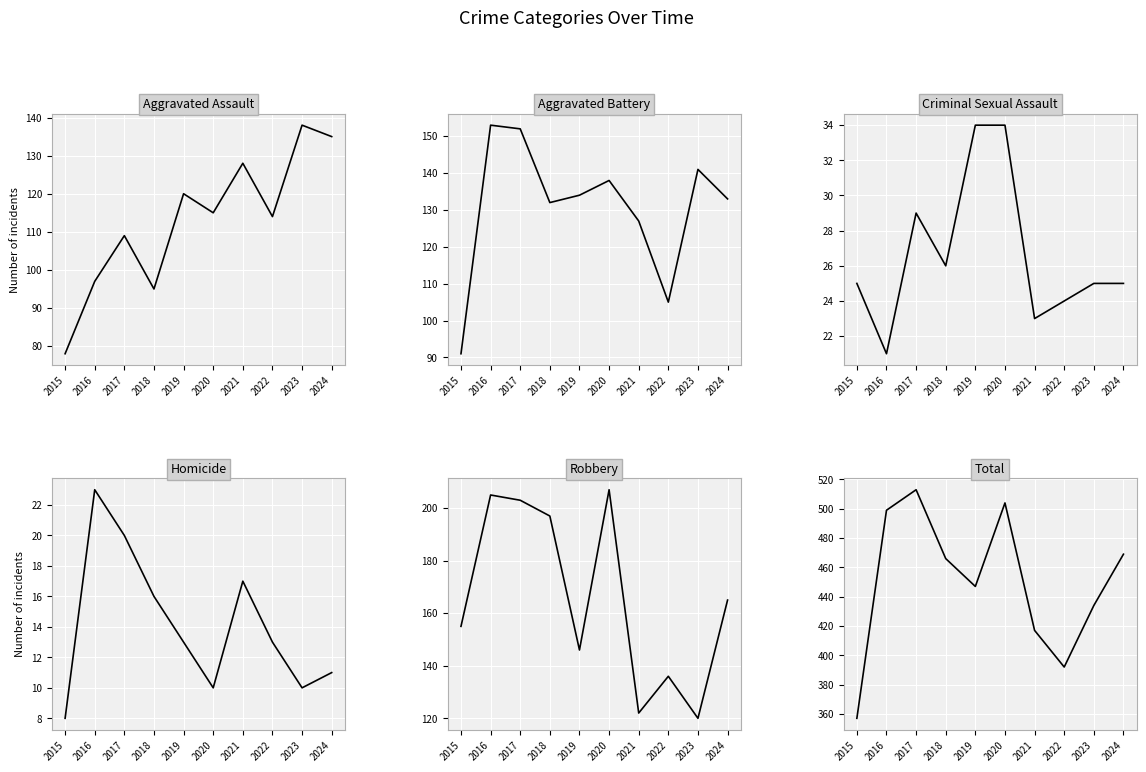

How many lines are shown in the chart?

6